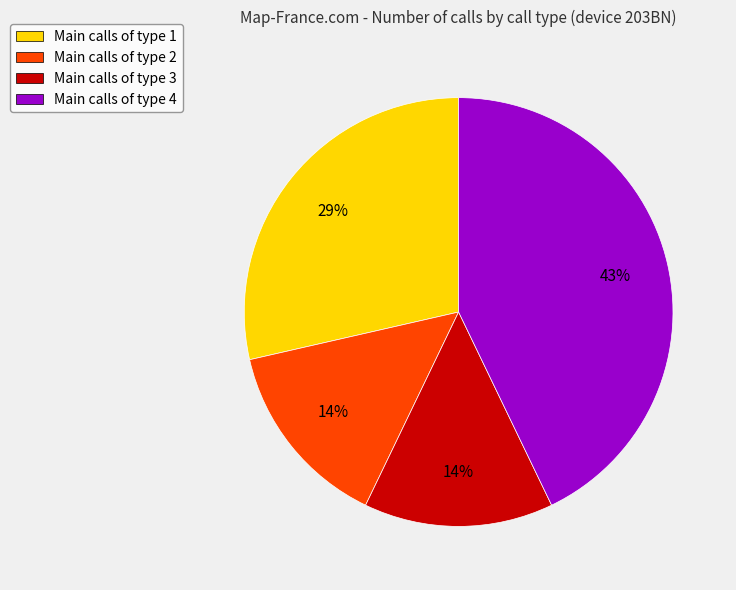

To the nearest percent, what percentage of the pie is Main calls of type 1?

29%